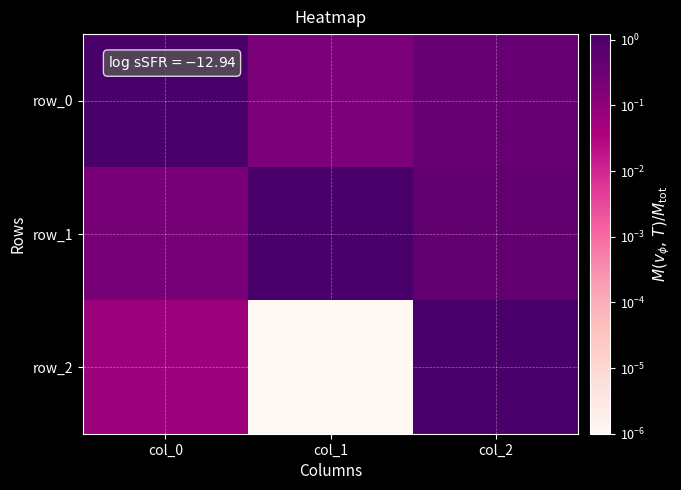

What is the sum of all row_2 values?

1.3